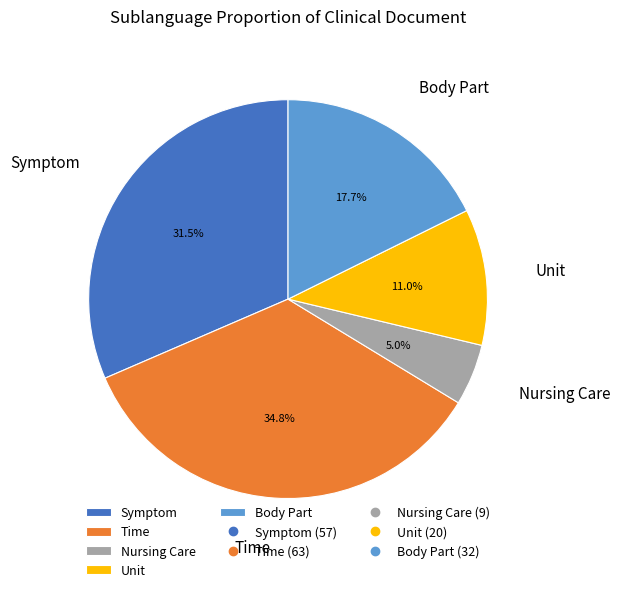

What is the total percentage of Time and Symptom?

66.3%